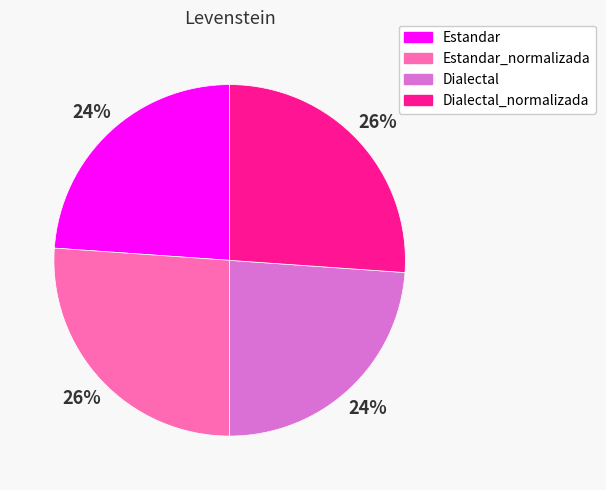

To the nearest percent, what is the average slice percentage?

25%